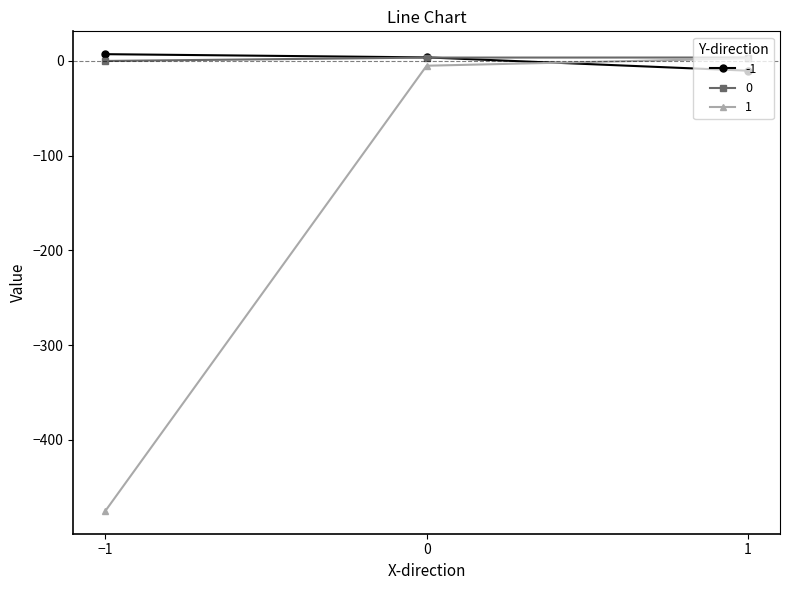

What is the difference between the 1 values at 0 and 1?

7.8